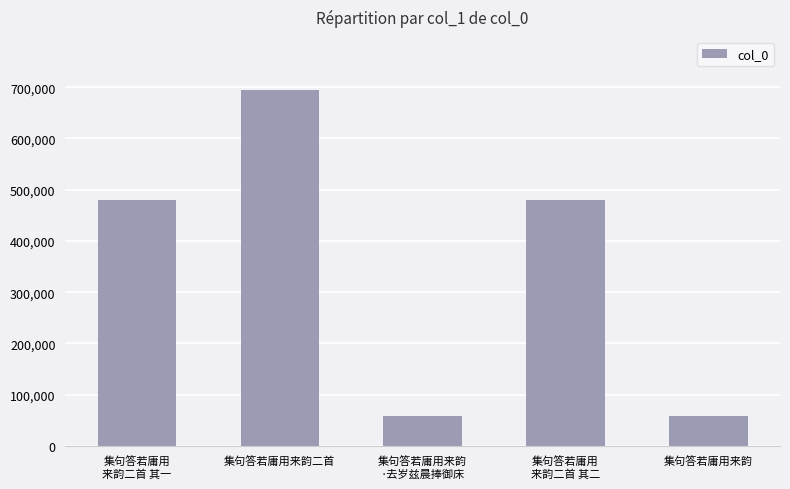

At which category does the chart reach its peak across all series?

集句答若庸用来韵二首